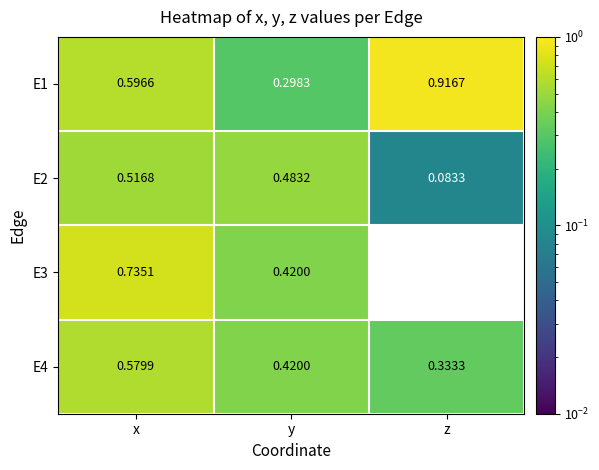

At which label is E4 closest to 0?

z